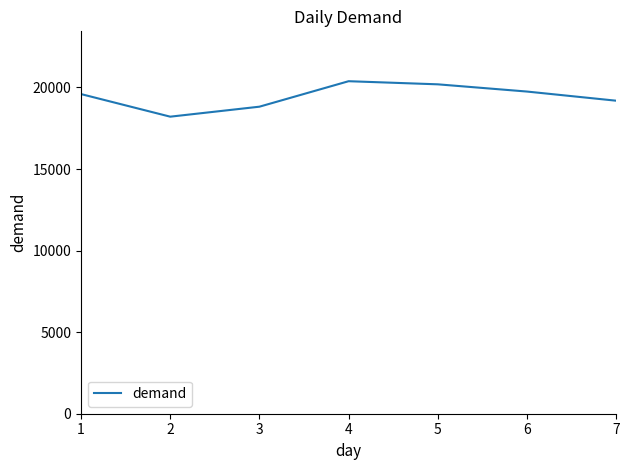

The value at 4 is 35733. True or false?

False